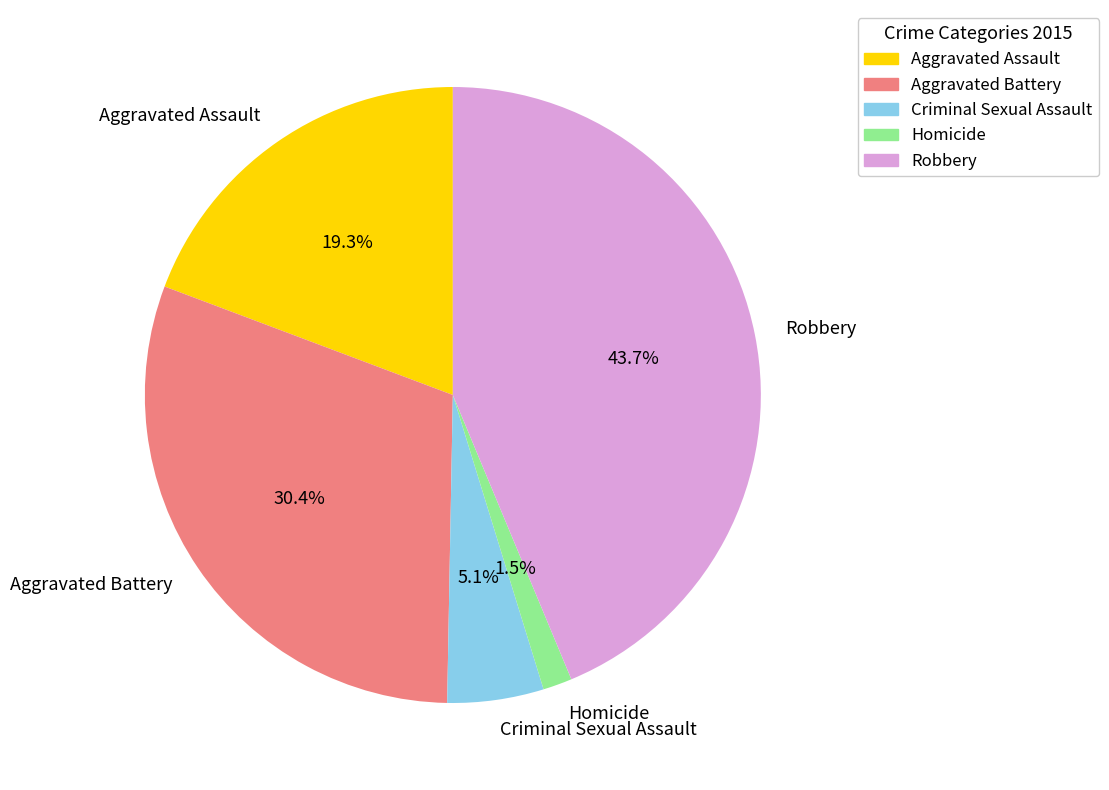

To the nearest percent, what is the difference between the largest and smallest slice percentages?

42%